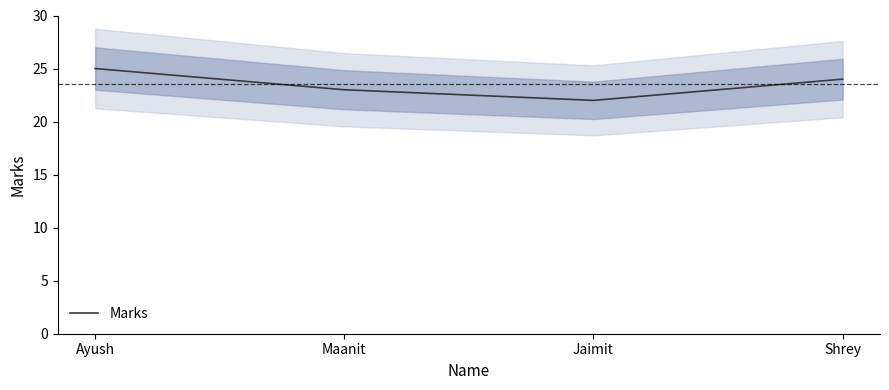

What is the change in value from Jaimit to Shrey?

+2